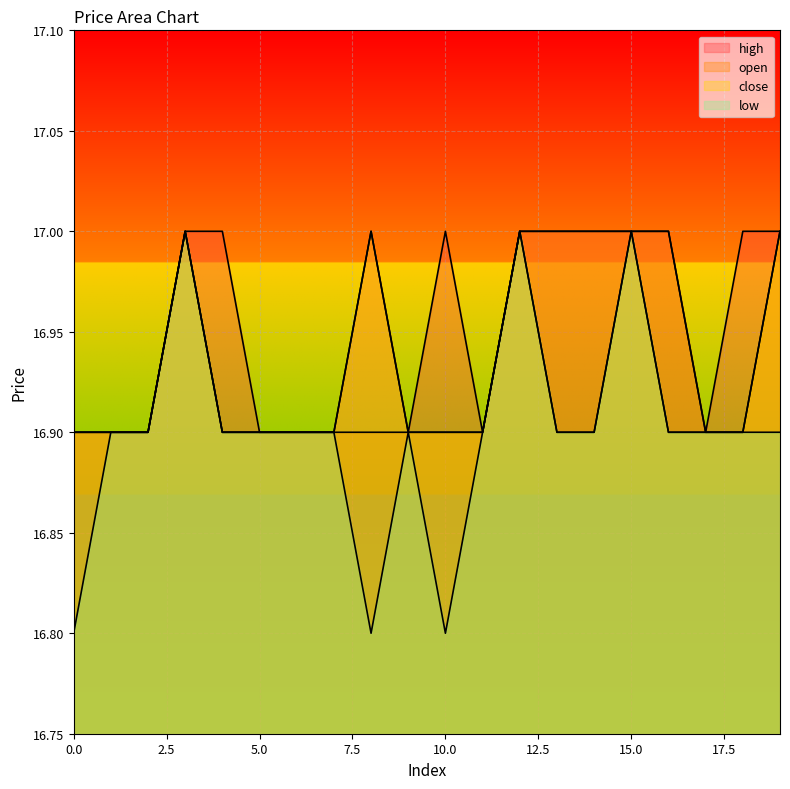

Which label corresponds to the largest value in the chart?

3